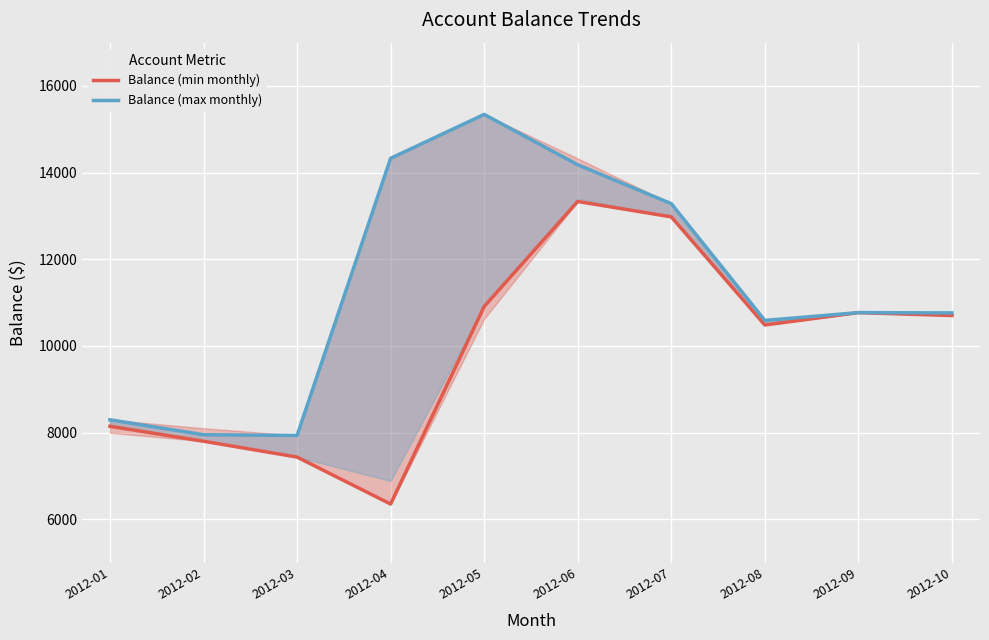

Is it true that Balance (max monthly) equals 2270.4 at 2012-01?

False